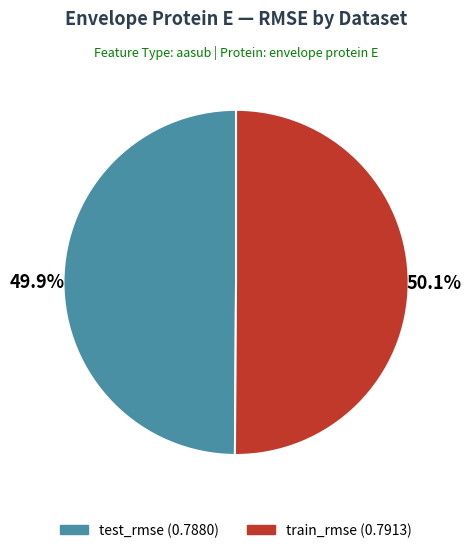

What is the total percentage of train_rmse and test_rmse?

100.0%